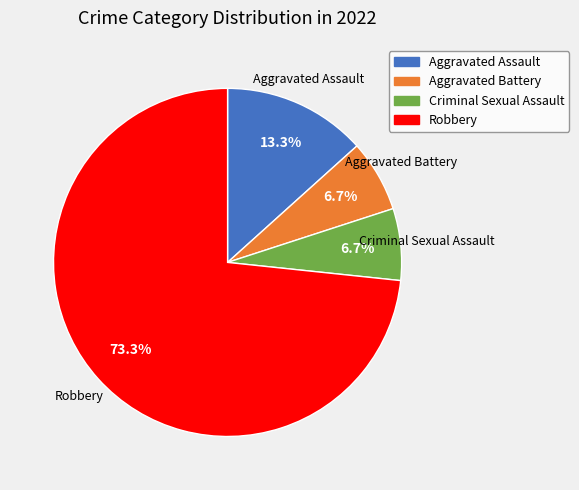

Is it true that Aggravated Battery is 7% of the pie?

True